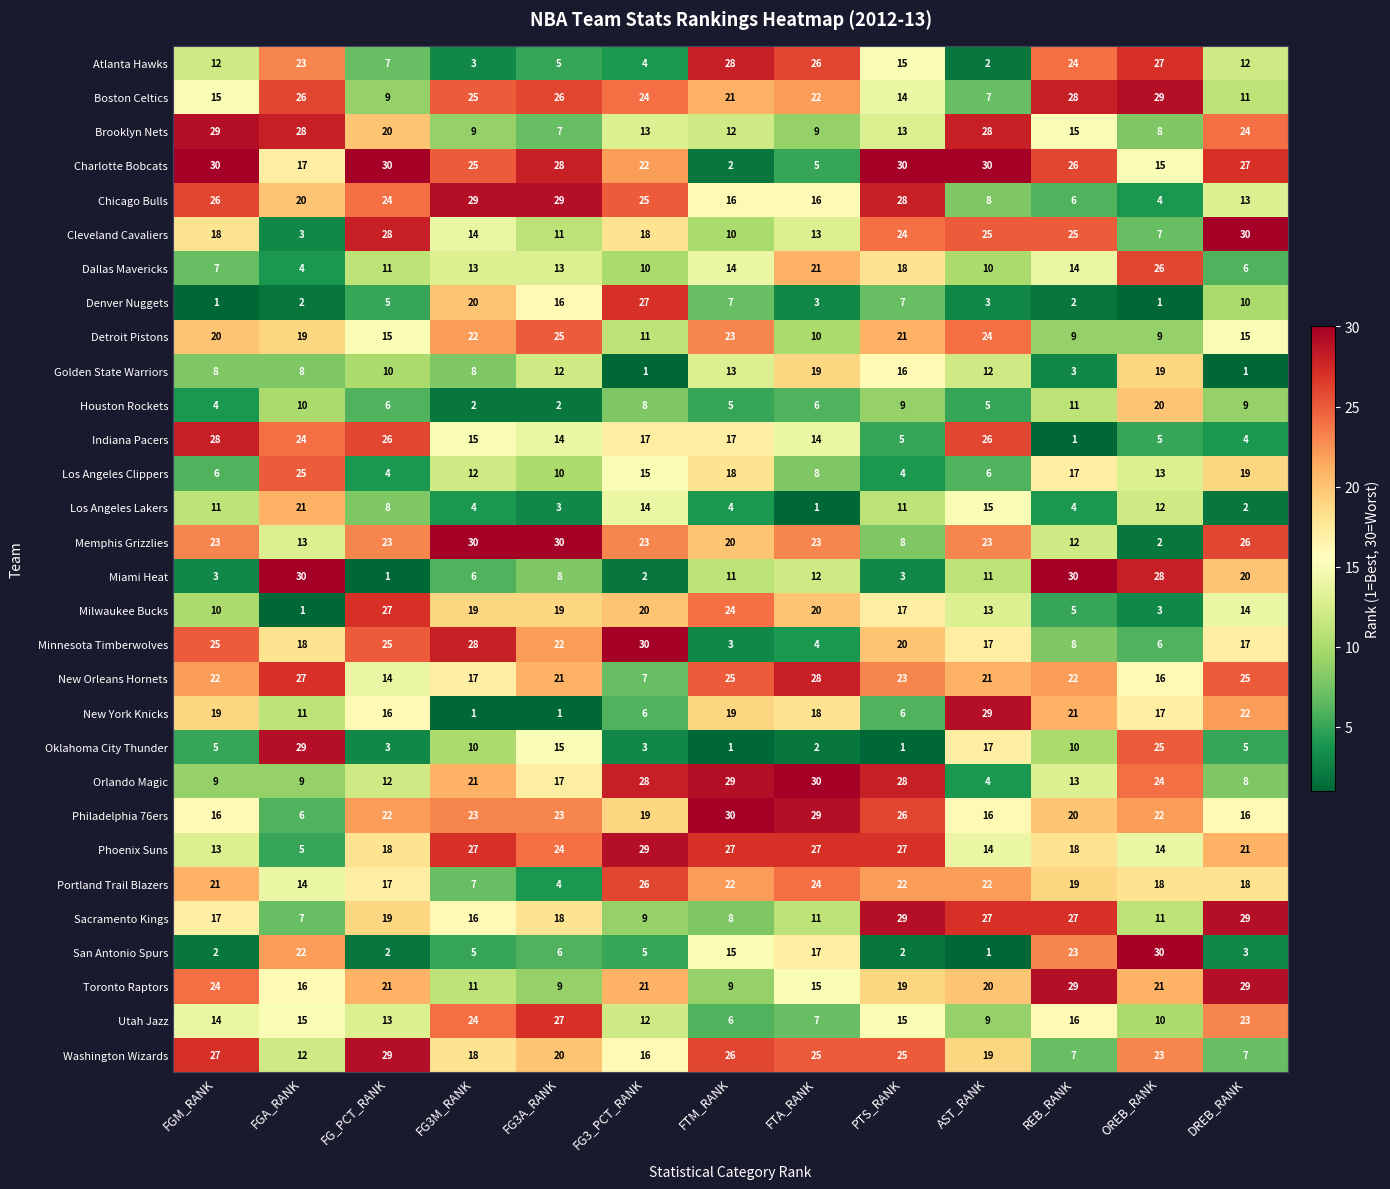

Between FGM_RANK and FTA_RANK, which series saw the biggest shift?

Charlotte Bobcats